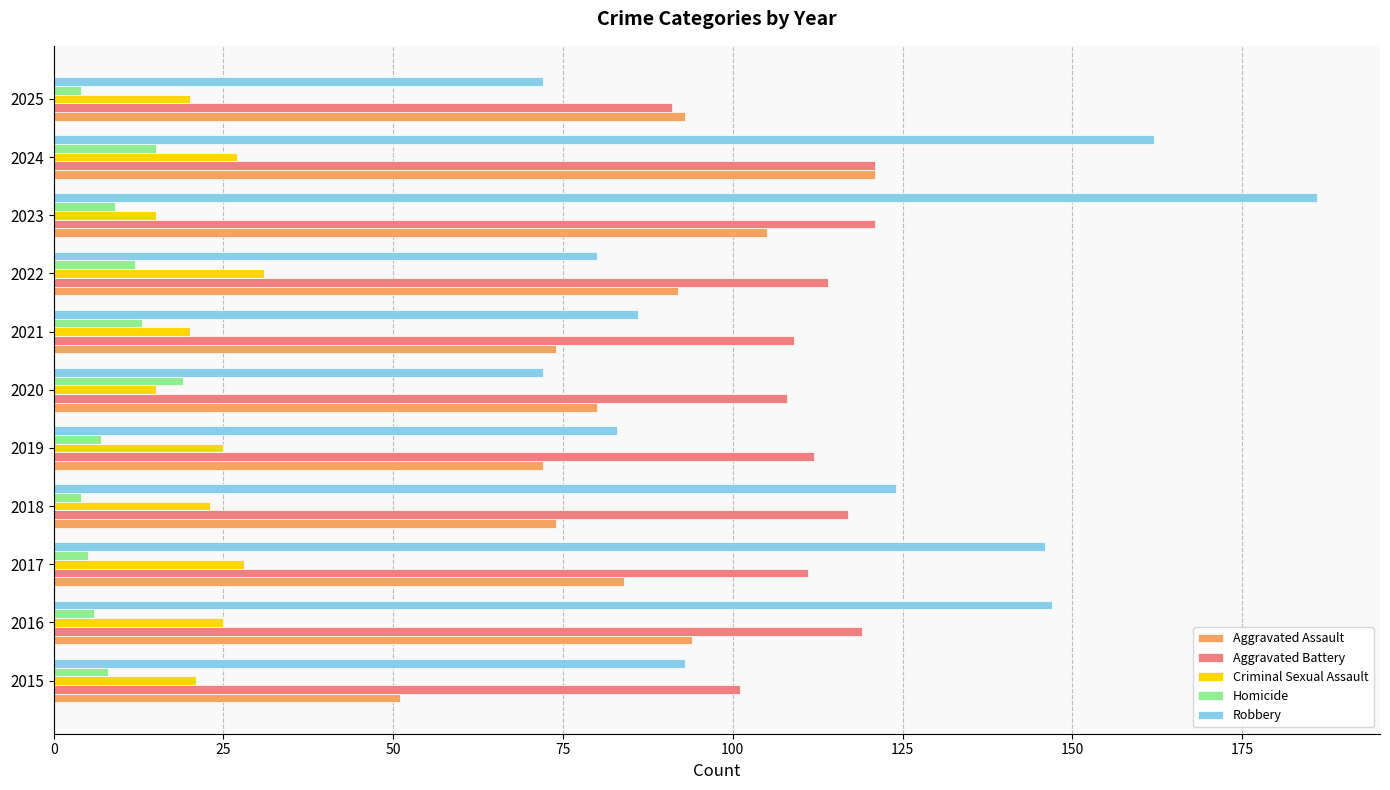

Which series has the largest total across all categories?

Robbery